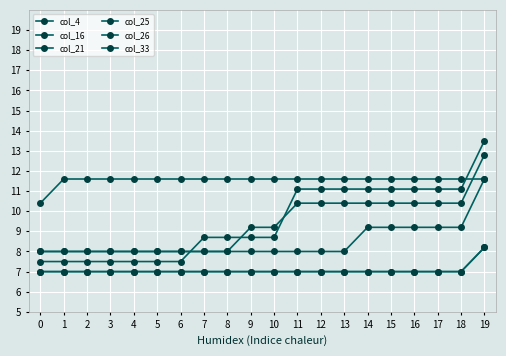

What is the value of the col_16 point at the 19th from the left?

11.6